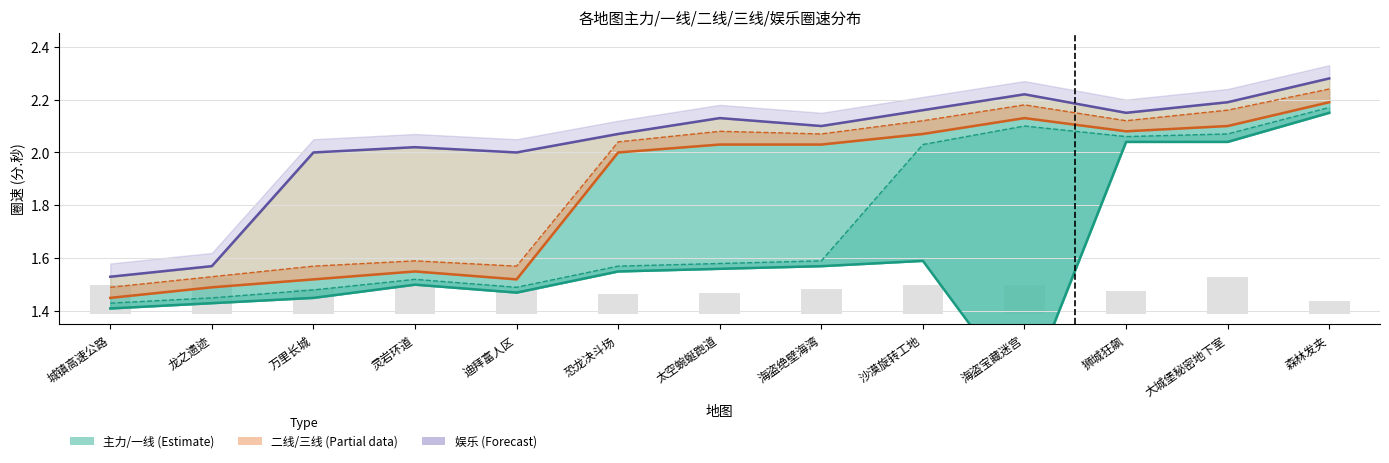

Rank the categories by 主力 (Estimate) value from highest to lowest.

森林发夹, 狮城狂飙, 大城堡秘密地下室, 沙漠旋转工地, 海盗绝壁海湾, 太空蜿蜒跑道, 恐龙决斗场, 灵岩环道, 迪拜富人区, 万里长城, 龙之遗迹, 城镇高速公路, 海盗宝藏迷宫